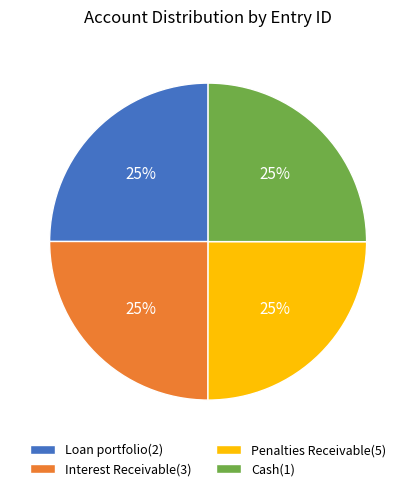

Does any single category account for the majority?

No